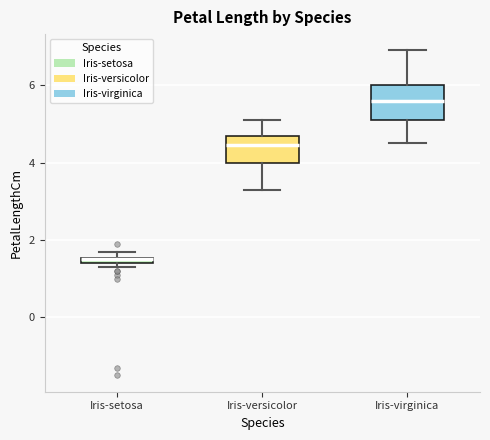

Where is the upper edge of the box for Iris-versicolor on the y-axis? The values are not printed on the chart, so give them approximately, as read against the axis.

4.8